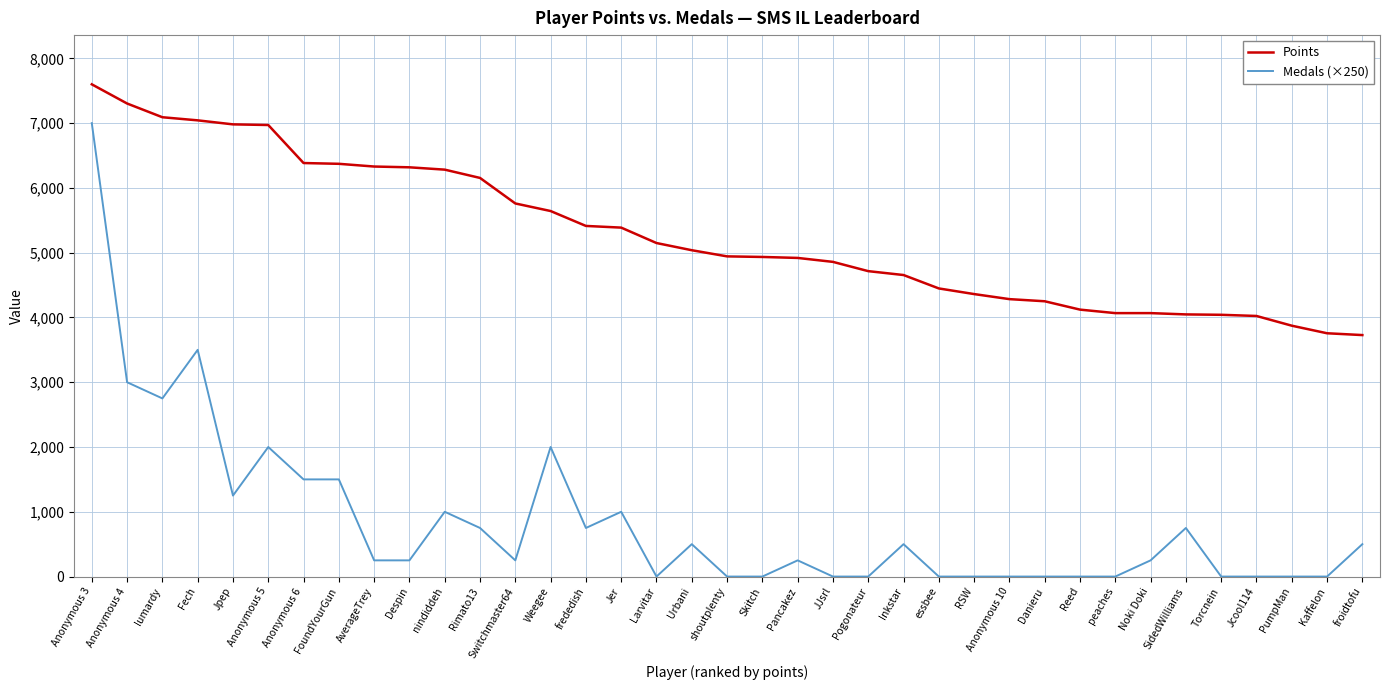

What is the sum of the Medals (×250) values at Despin and Larvitar?

250